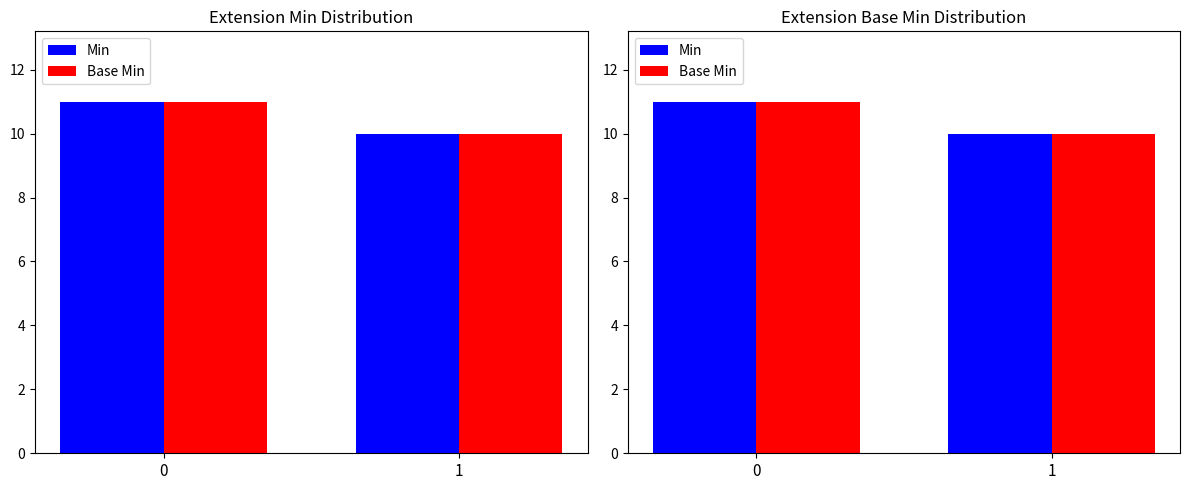

List the series in order of their peak value, highest first.

Min, Base Min